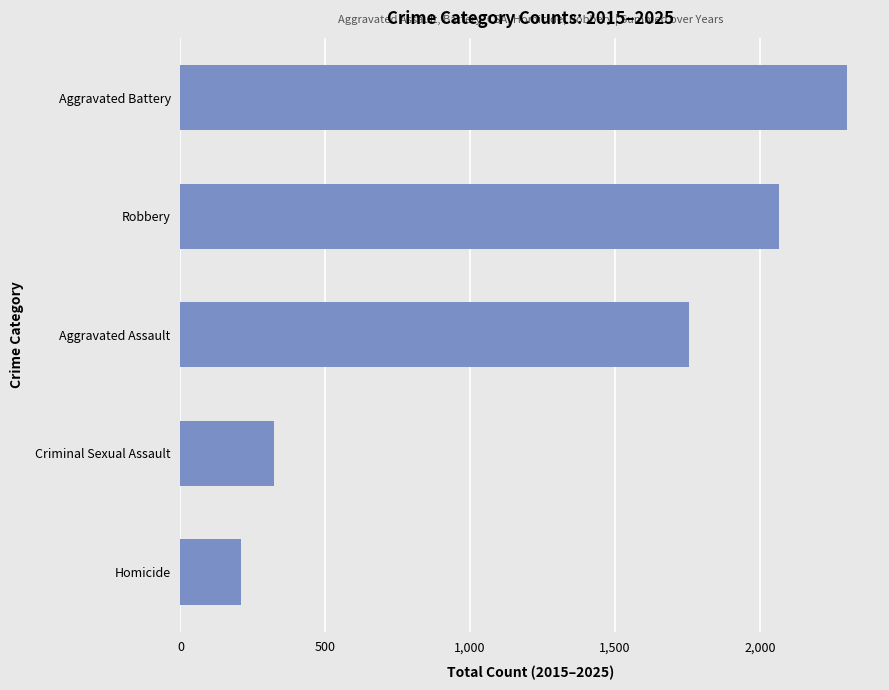

Which label corresponds to the largest value in the chart?

Aggravated Battery